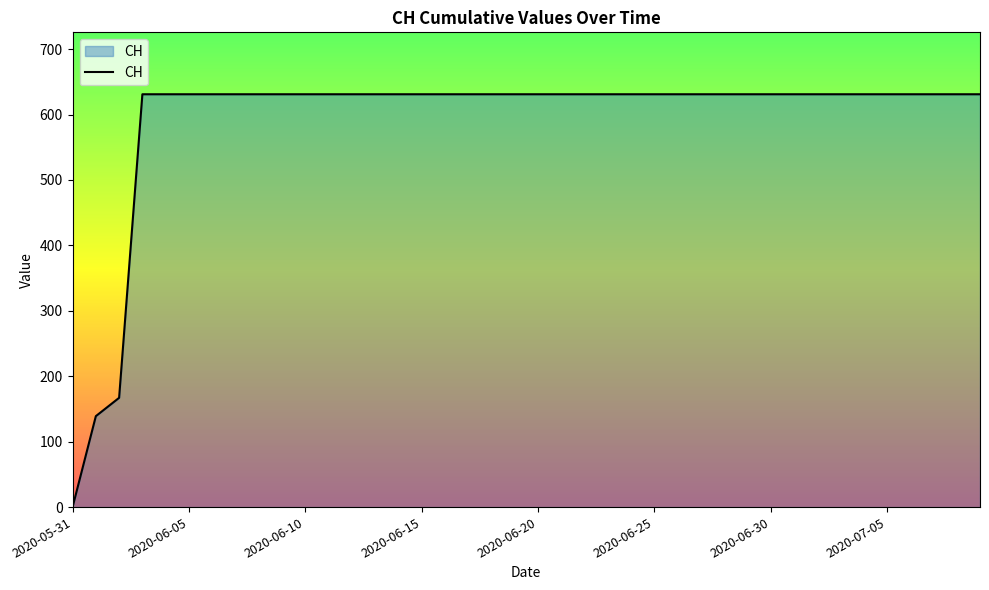

What is the difference between the maximum and minimum values?

631